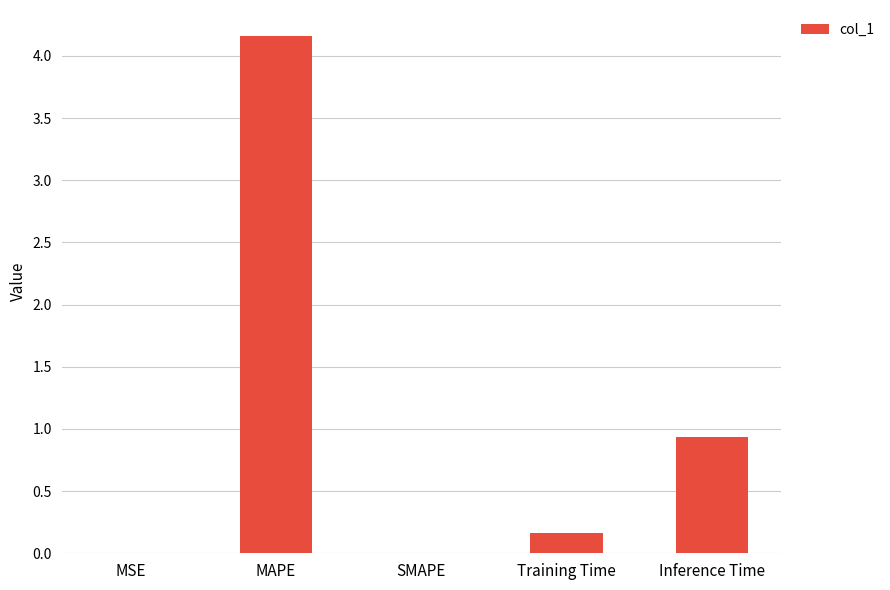

Where is the data nearest to the value 2?

Inference Time